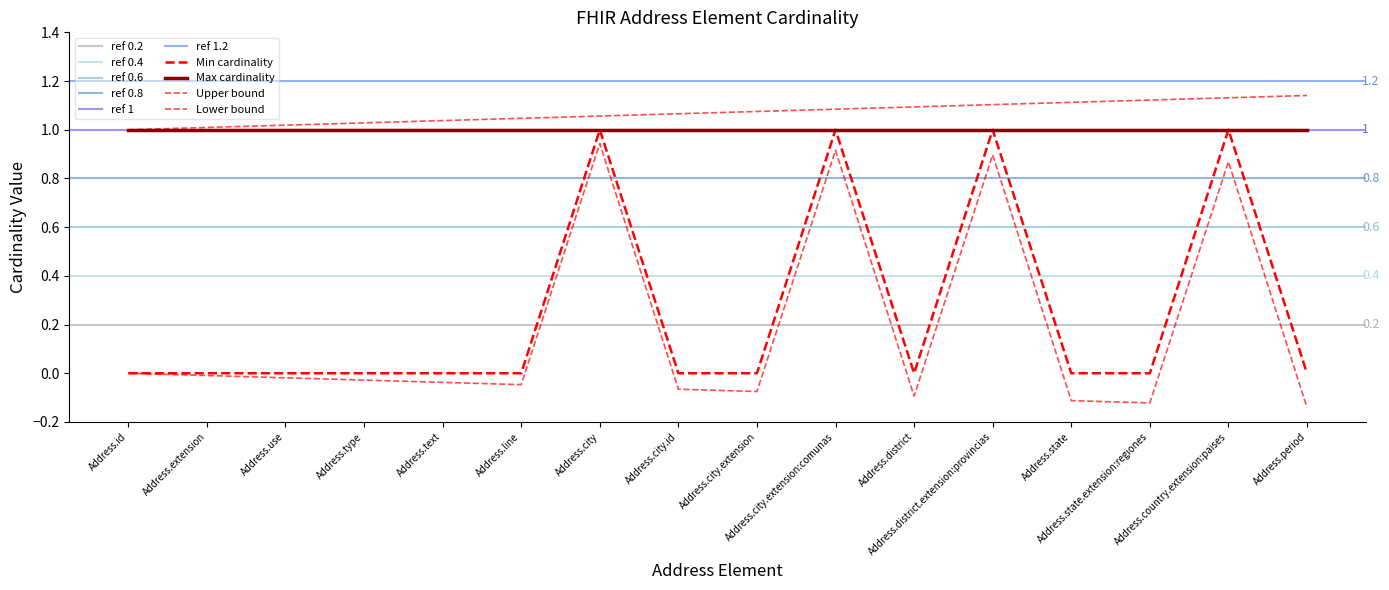

Reading right to left, what are all the values shown in this chart?

0	1	0	0	1	0	1	0	0	1	0	0	0	0	0	0